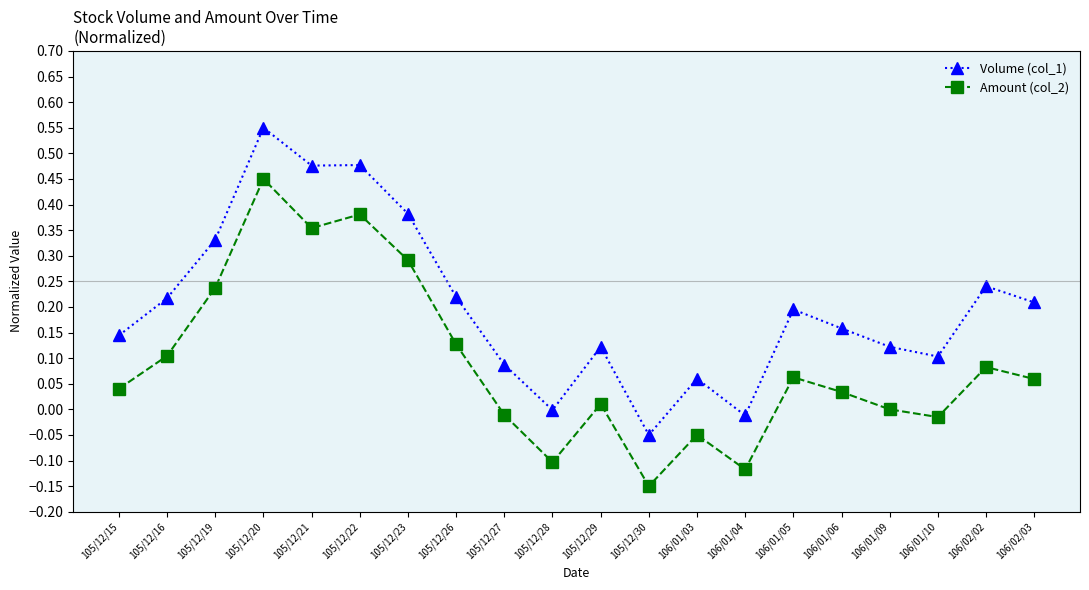

Where is Volume (col_1) nearest to the value 0?

105/12/28